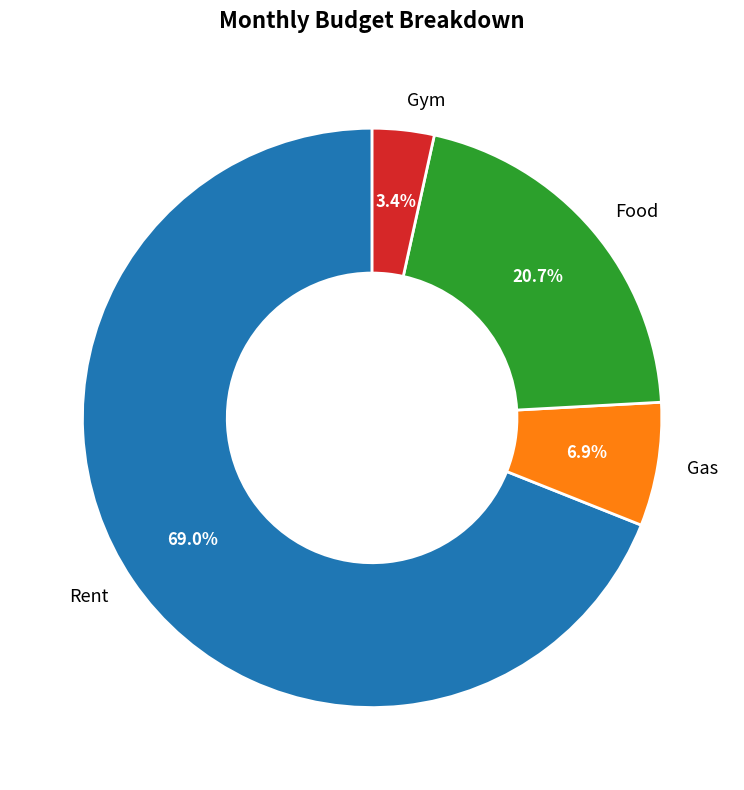

Which slice represents more than half of the pie?

Rent